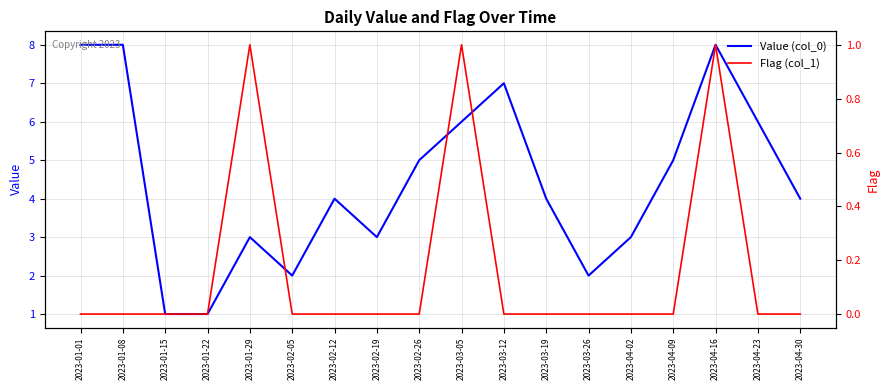

Rank the series by their average value, from highest to lowest.

Value (col_0), Flag (col_1)